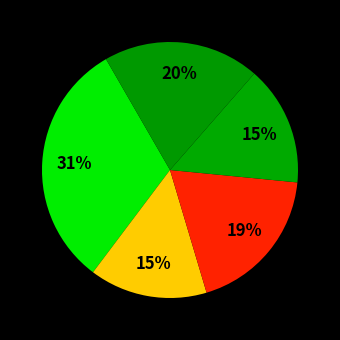

Is there a majority slice in this chart?

No